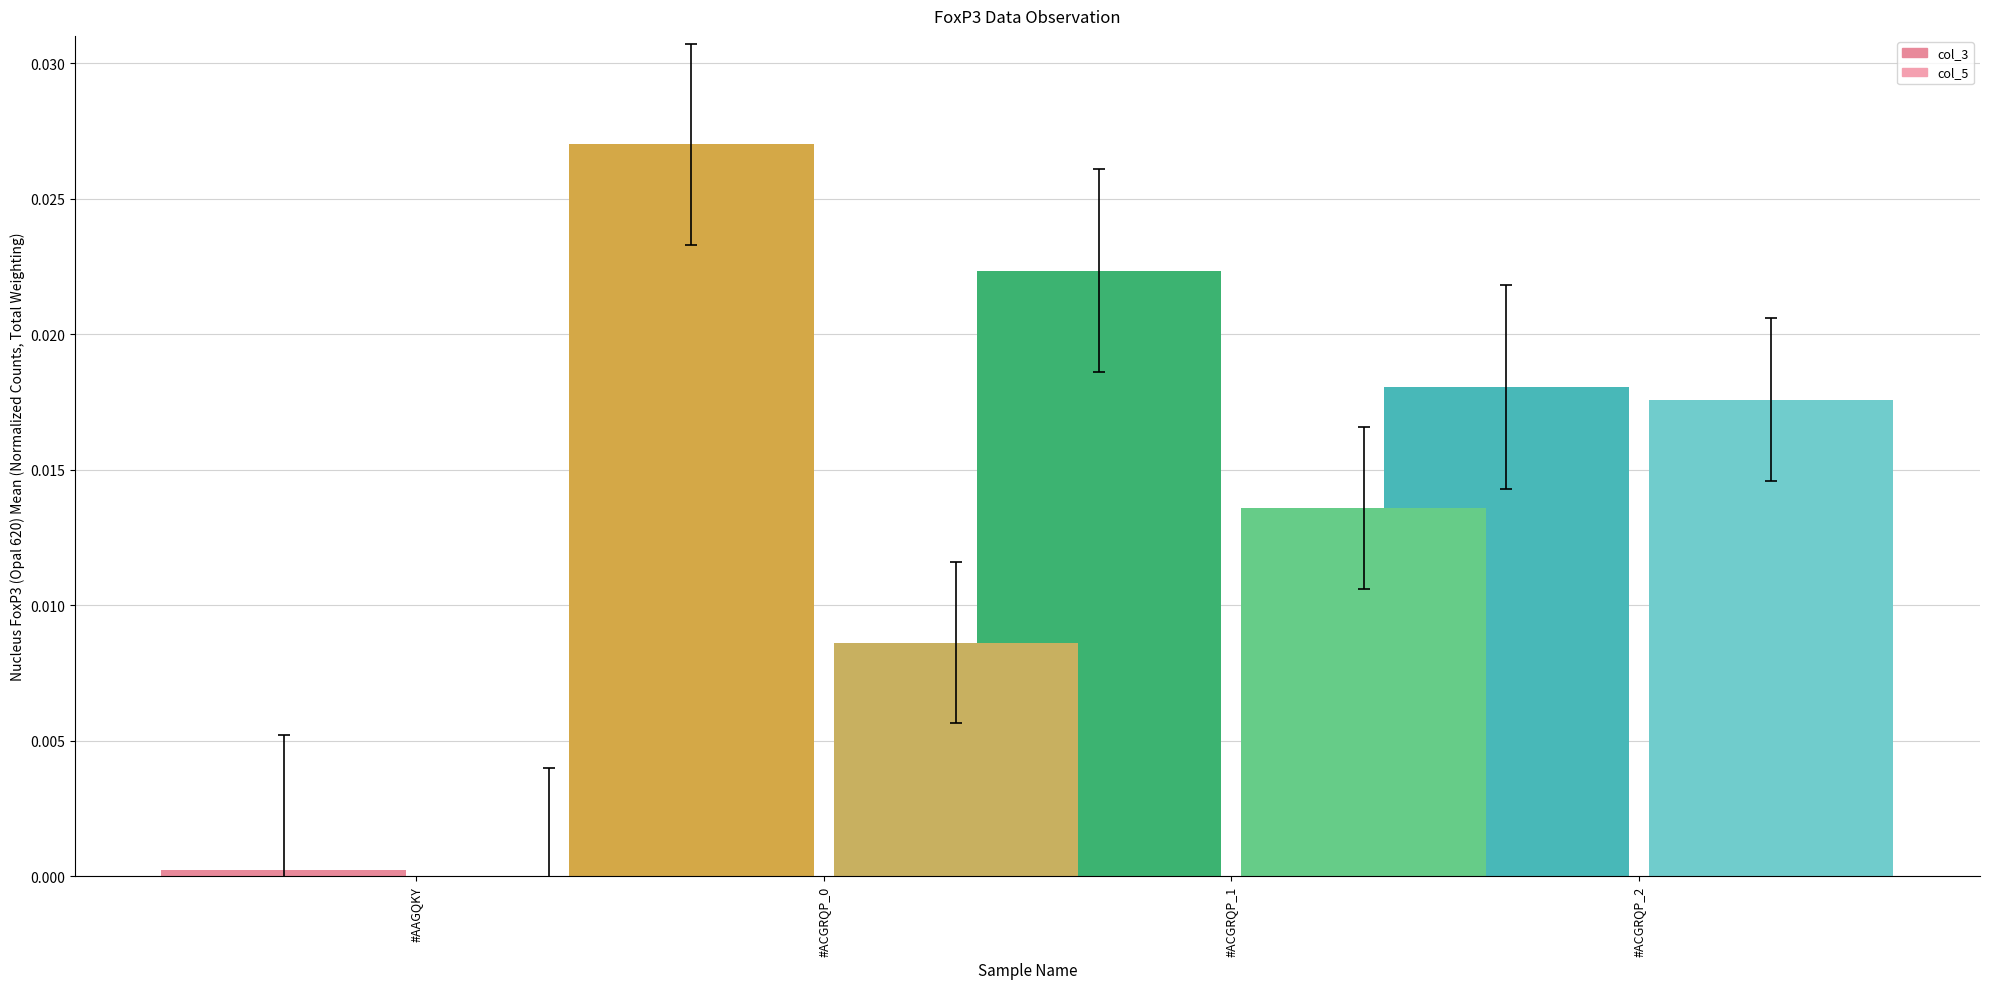

At how many categories does at least one series exceed 0?

4